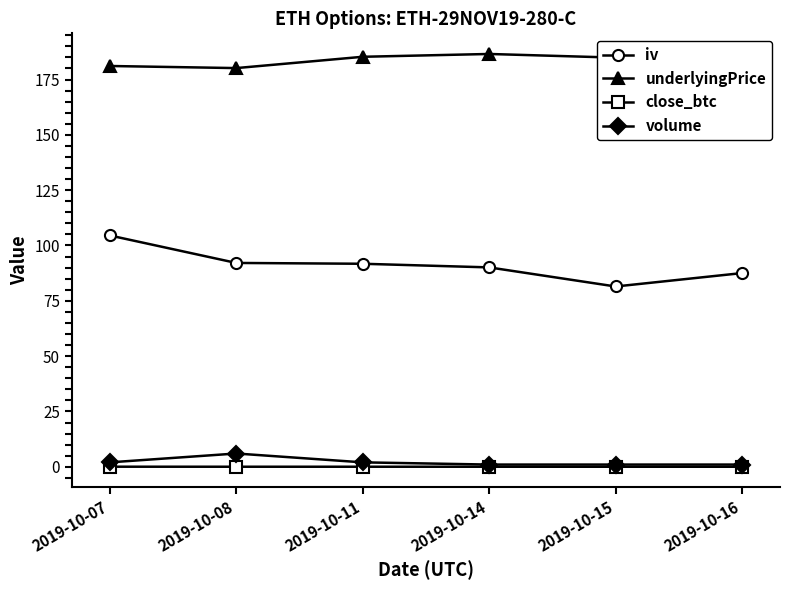

At which category is the sum across all series the highest?

2019-10-07